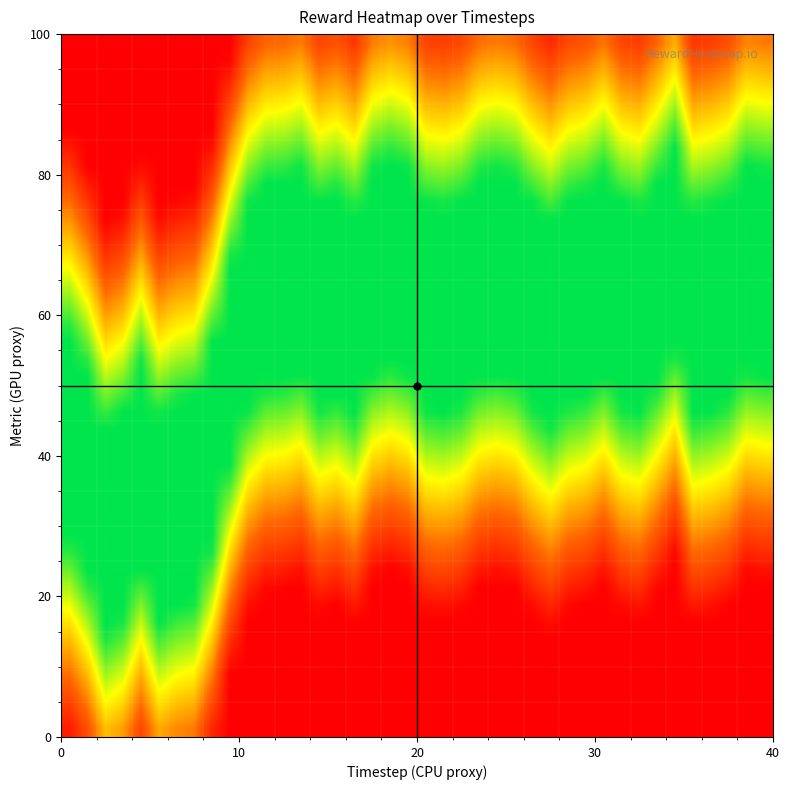

How many distinct data groups are displayed?

40